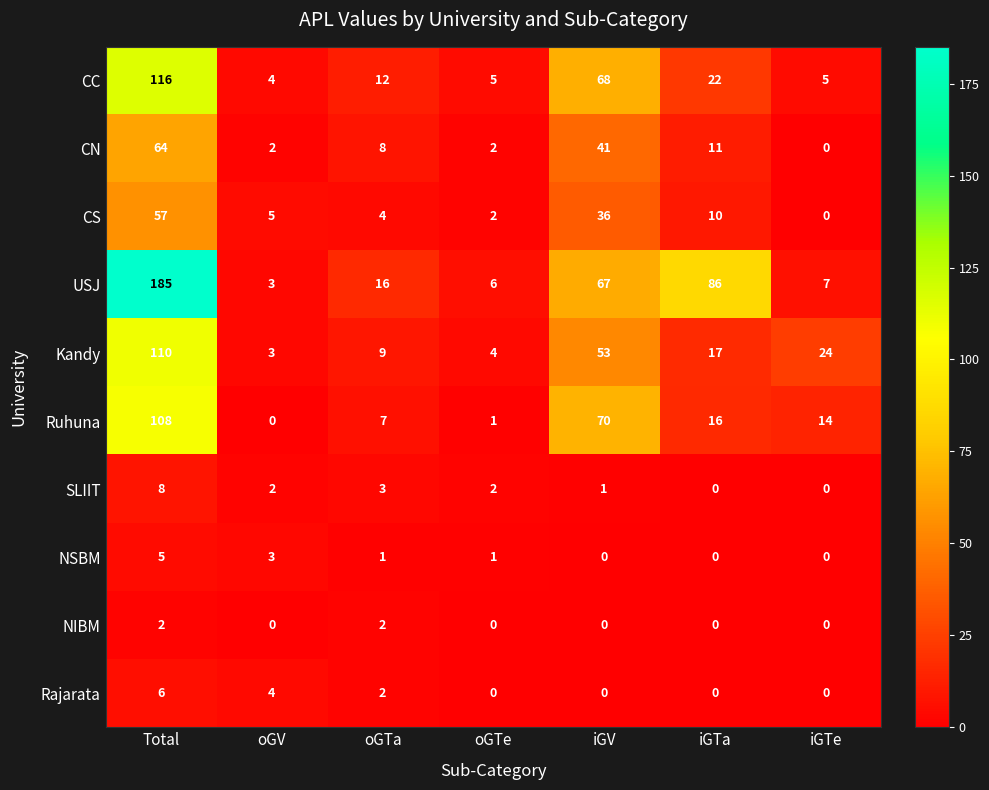

Rank the series by their maximum value, from highest to lowest.

USJ, CC, Kandy, Ruhuna, CN, CS, SLIIT, Rajarata, NSBM, NIBM